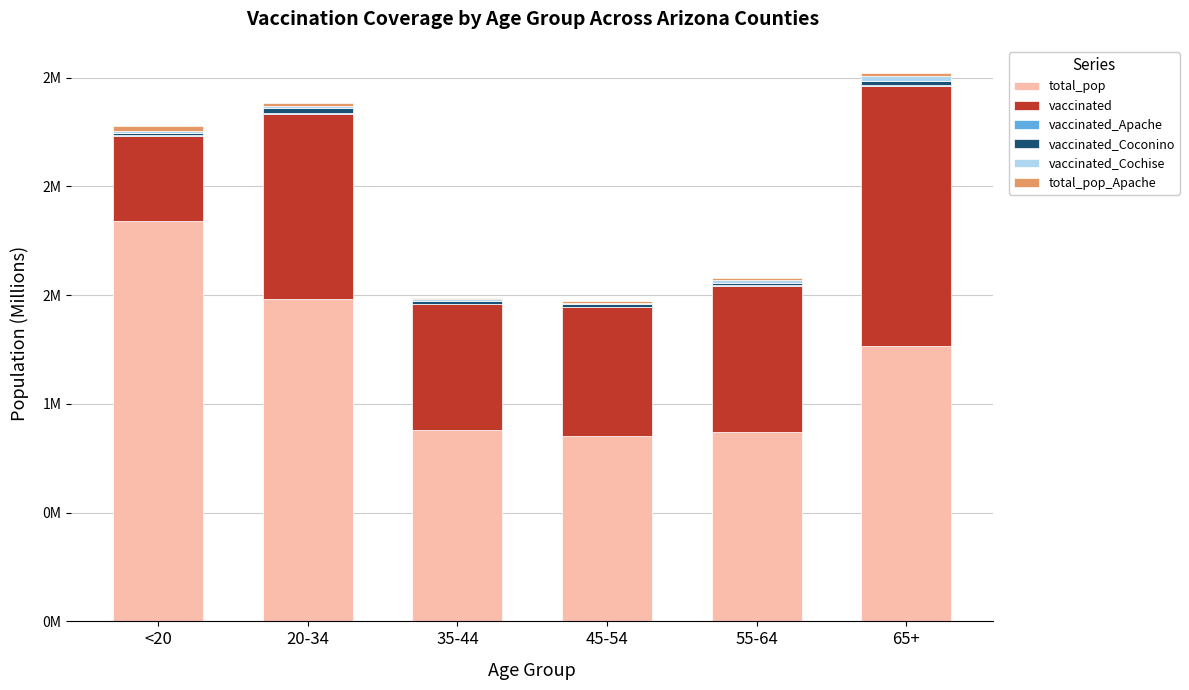

Rank the series at 20-34 from highest to lowest value.

total_pop, vaccinated, vaccinated_Coconino, total_pop_Apache, vaccinated_Cochise, vaccinated_Apache